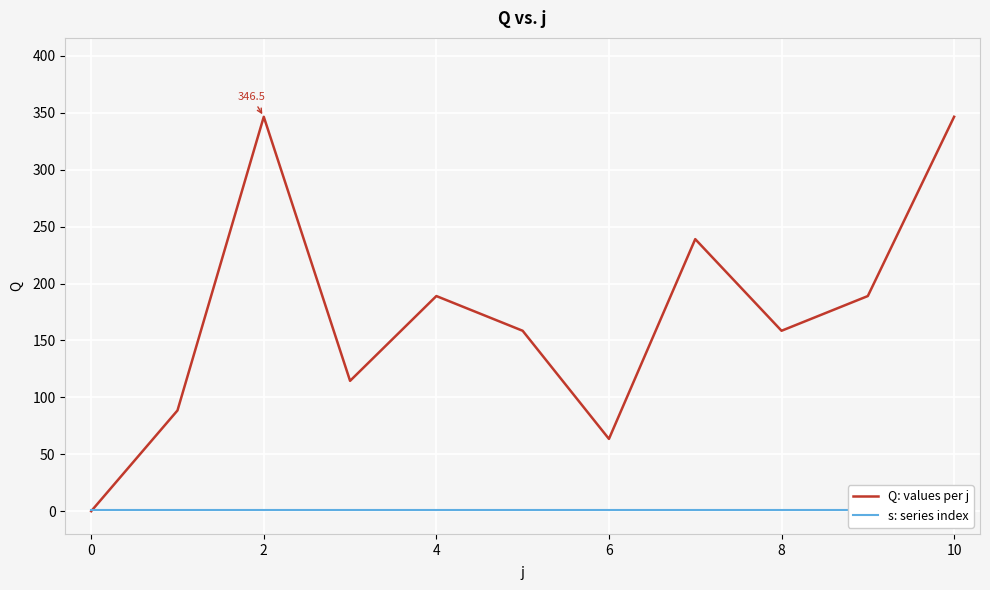

True or false: Q: values per j has more than 0 points higher than both neighbors.

True